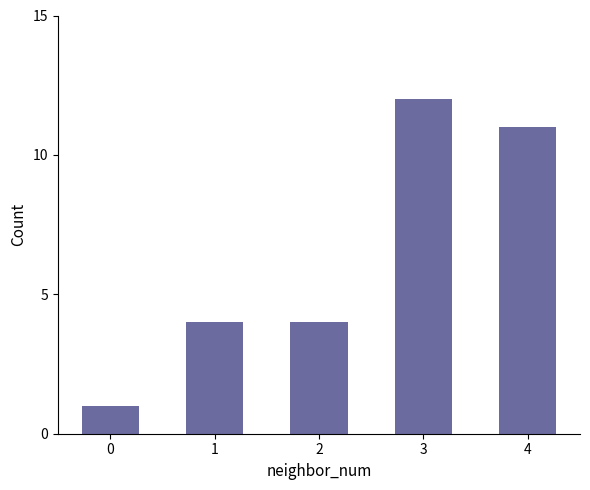

What is the change in value from 0 to 2?

+3